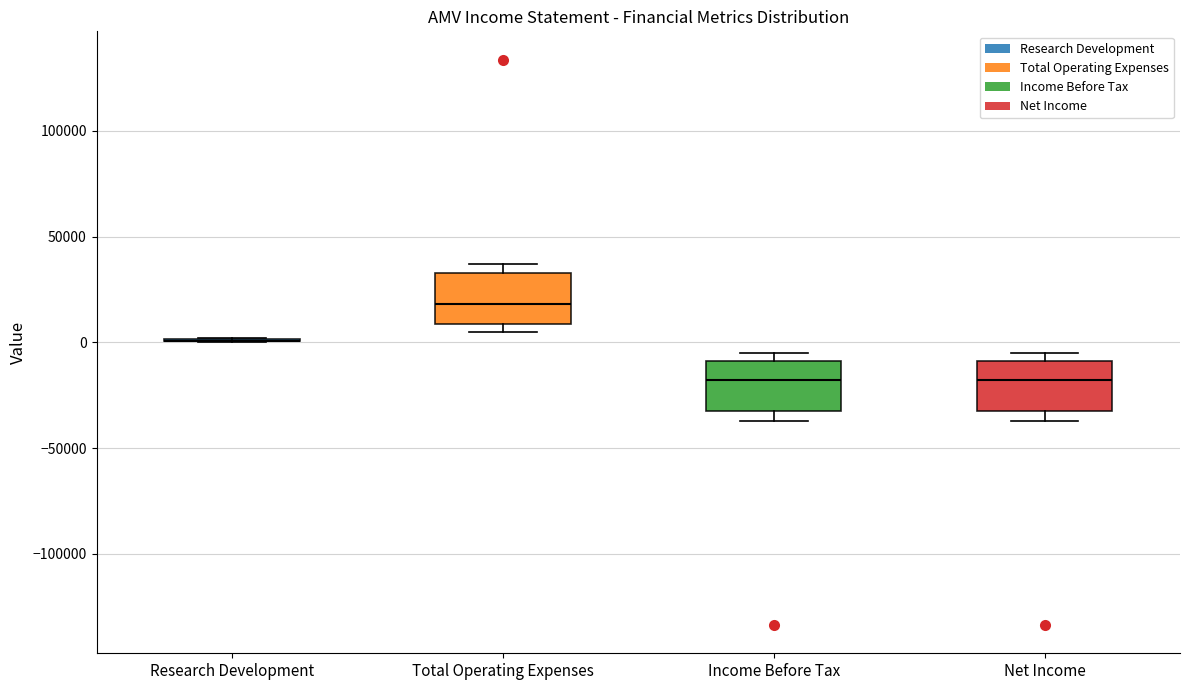

Reading left to right, read every box against the y-axis: the position of its median line, the range the box covers, and the ends of its whiskers. The values are not printed on the chart, so give them approximately, as read against the axis.

Research Development: box collapsed to a line at 0, whiskers 0 to 0
Total Operating Expenses: median 20000, box 10000 to 35000, whiskers 5000 to 35000 (just above the box's upper edge)
Income Before Tax: median -20000, box -35000 to -10000, whiskers -35000 (just below the box's lower edge) to -5000
Net Income: median -20000, box -35000 to -10000, whiskers -35000 (just below the box's lower edge) to -5000